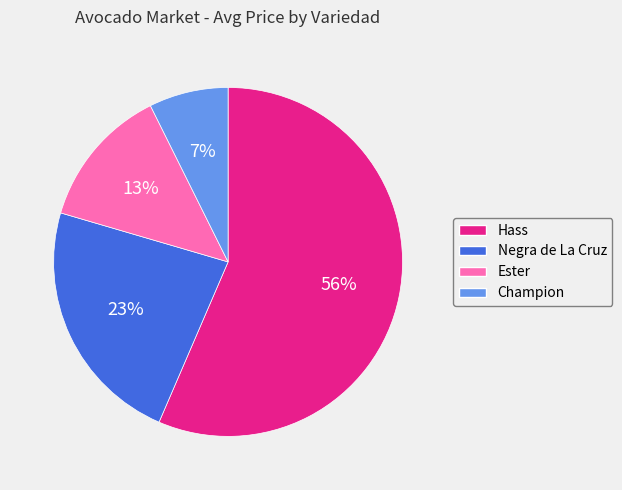

Which slice is the smallest?

Champion